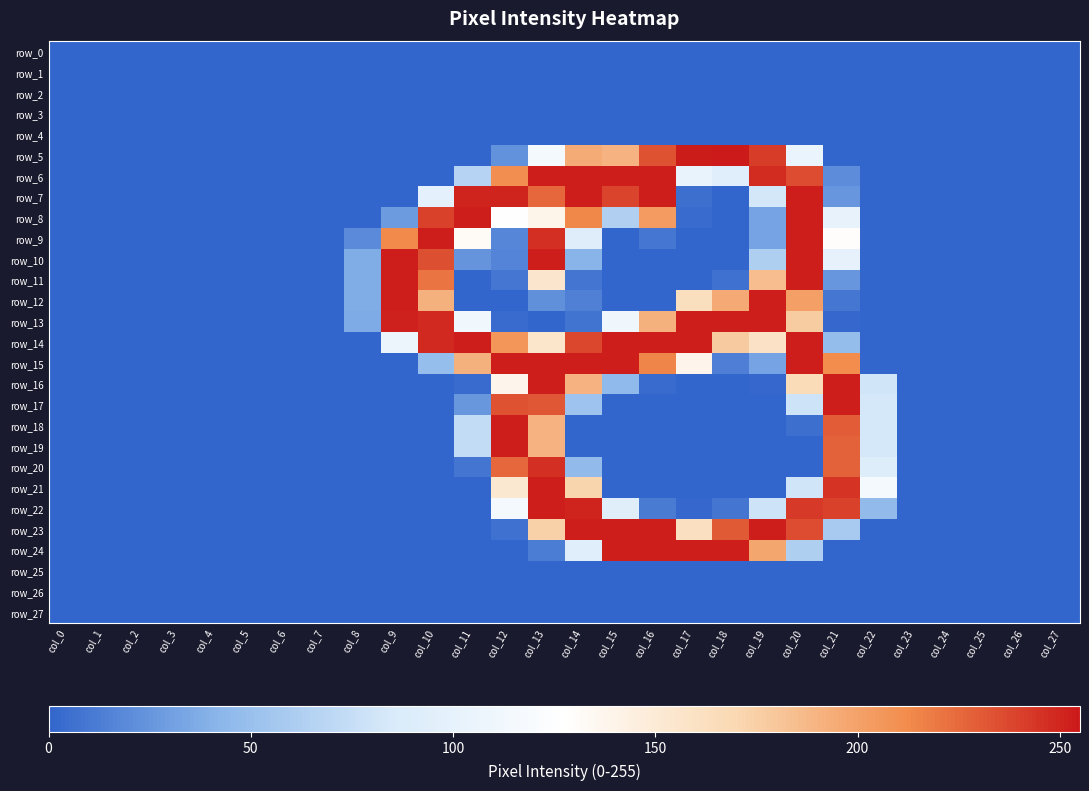

At how many categories does at least one series exceed 45?

14